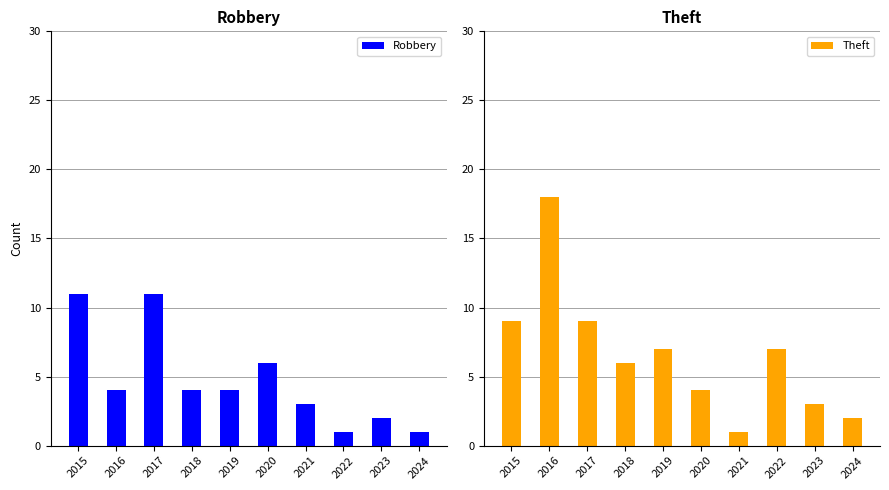

What are all the series names shown in the legend?

Robbery, Theft